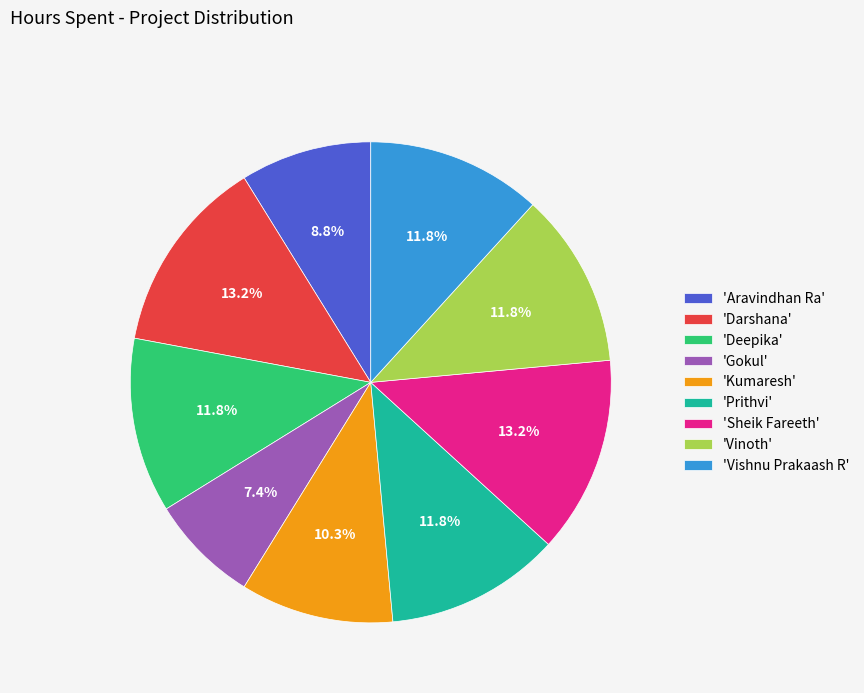

Which category has the smallest portion of the pie?

'Gokul'